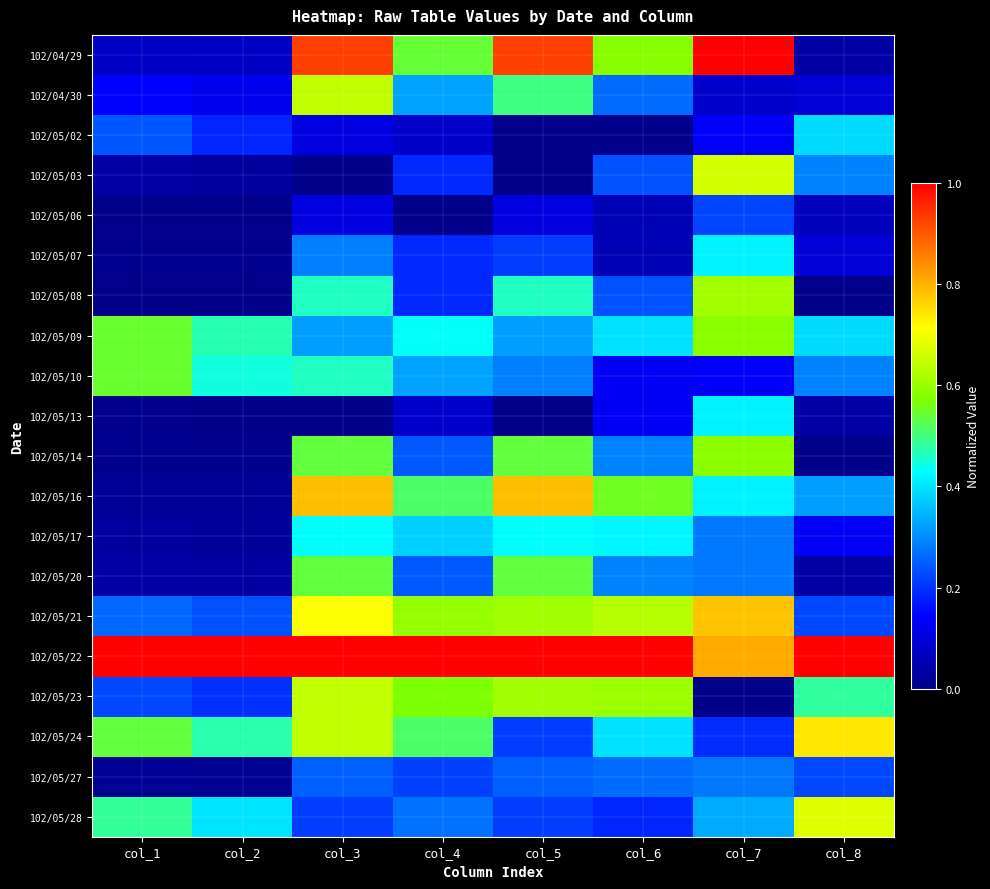

Reading right to left, list all the values displayed in this chart.

102/04/29: col_8=0.0	col_7=1.0	col_6=0.6	col_5=0.9	col_4=0.5	col_3=0.9	col_2=0.1	col_1=0.1
102/04/30: col_8=0.1	col_7=0.1	col_6=0.3	col_5=0.5	col_4=0.3	col_3=0.6	col_2=0.1	col_1=0.1
102/05/02: col_8=0.4	col_7=0.1	col_6=0.0	col_5=0.0	col_4=0.1	col_3=0.1	col_2=0.2	col_1=0.2
102/05/03: col_8=0.3	col_7=0.7	col_6=0.2	col_5=0.0	col_4=0.2	col_3=0.0	col_2=0.0	col_1=0.0
102/05/06: col_8=0.1	col_7=0.2	col_6=0.1	col_5=0.1	col_4=0.0	col_3=0.1	col_2=0.0	col_1=0.0
102/05/07: col_8=0.1	col_7=0.4	col_6=0.1	col_5=0.2	col_4=0.2	col_3=0.3	col_2=0.0	col_1=0.0
102/05/08: col_8=0.0	col_7=0.6	col_6=0.2	col_5=0.5	col_4=0.2	col_3=0.5	col_2=0.0	col_1=0.0
102/05/09: col_8=0.4	col_7=0.6	col_6=0.4	col_5=0.3	col_4=0.4	col_3=0.3	col_2=0.5	col_1=0.5
102/05/10: col_8=0.3	col_7=0.1	col_6=0.1	col_5=0.3	col_4=0.3	col_3=0.5	col_2=0.4	col_1=0.5
102/05/13: col_8=0.0	col_7=0.4	col_6=0.1	col_5=0.0	col_4=0.1	col_3=0.0	col_2=0.0	col_1=0.0
102/05/14: col_8=0.0	col_7=0.6	col_6=0.3	col_5=0.5	col_4=0.2	col_3=0.5	col_2=0.0	col_1=0.0
102/05/16: col_8=0.3	col_7=0.4	col_6=0.6	col_5=0.8	col_4=0.5	col_3=0.8	col_2=0.0	col_1=0.0
102/05/17: col_8=0.1	col_7=0.3	col_6=0.4	col_5=0.4	col_4=0.4	col_3=0.4	col_2=0.0	col_1=0.0
102/05/20: col_8=0.0	col_7=0.3	col_6=0.3	col_5=0.5	col_4=0.2	col_3=0.5	col_2=0.0	col_1=0.0
102/05/21: col_8=0.2	col_7=0.8	col_6=0.6	col_5=0.6	col_4=0.6	col_3=0.7	col_2=0.2	col_1=0.3
102/05/22: col_8=1.0	col_7=0.8	col_6=1.0	col_5=1.0	col_4=1.0	col_3=1.0	col_2=1.0	col_1=1.0
102/05/23: col_8=0.5	col_7=0.0	col_6=0.6	col_5=0.6	col_4=0.6	col_3=0.6	col_2=0.2	col_1=0.2
102/05/24: col_8=0.7	col_7=0.2	col_6=0.4	col_5=0.2	col_4=0.5	col_3=0.6	col_2=0.5	col_1=0.5
102/05/27: col_8=0.2	col_7=0.3	col_6=0.3	col_5=0.3	col_4=0.2	col_3=0.3	col_2=0.0	col_1=0.0
102/05/28: col_8=0.7	col_7=0.3	col_6=0.2	col_5=0.2	col_4=0.3	col_3=0.2	col_2=0.4	col_1=0.5